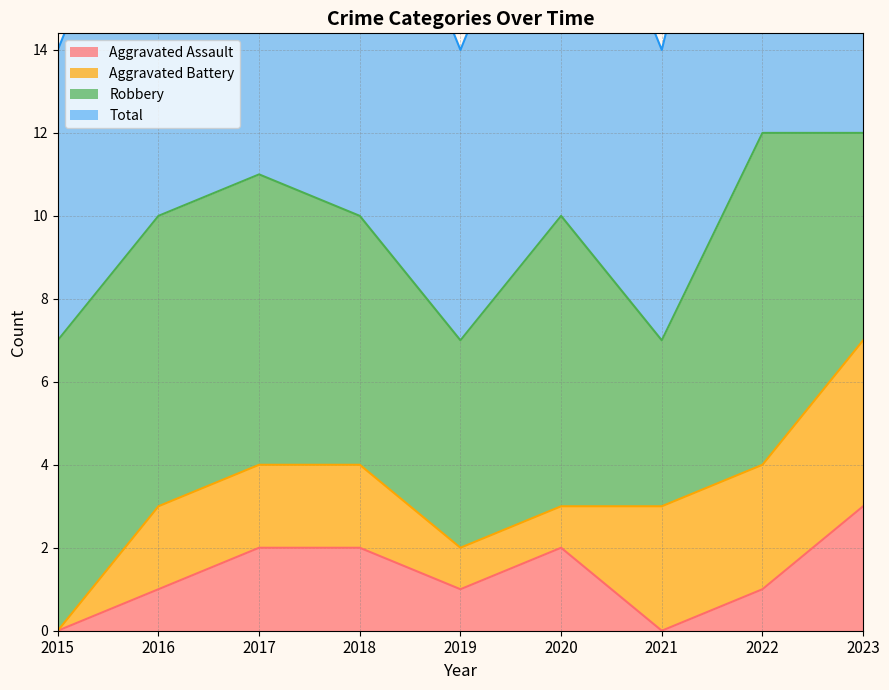

True or false: Total has more than 1 interior local peaks.

True